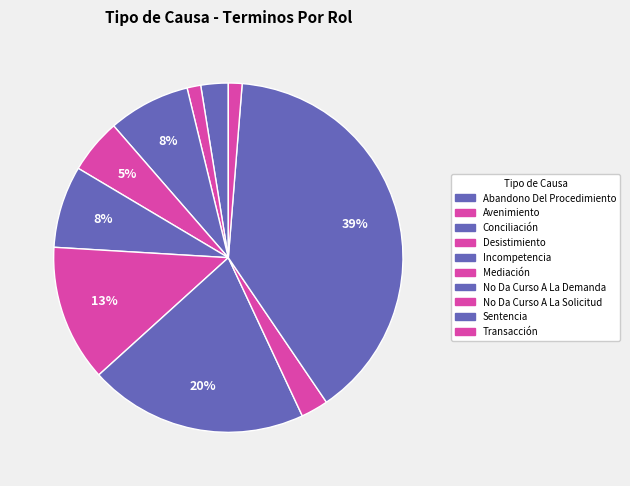

To the nearest percent, what portion does Incompetencia represent?

8%